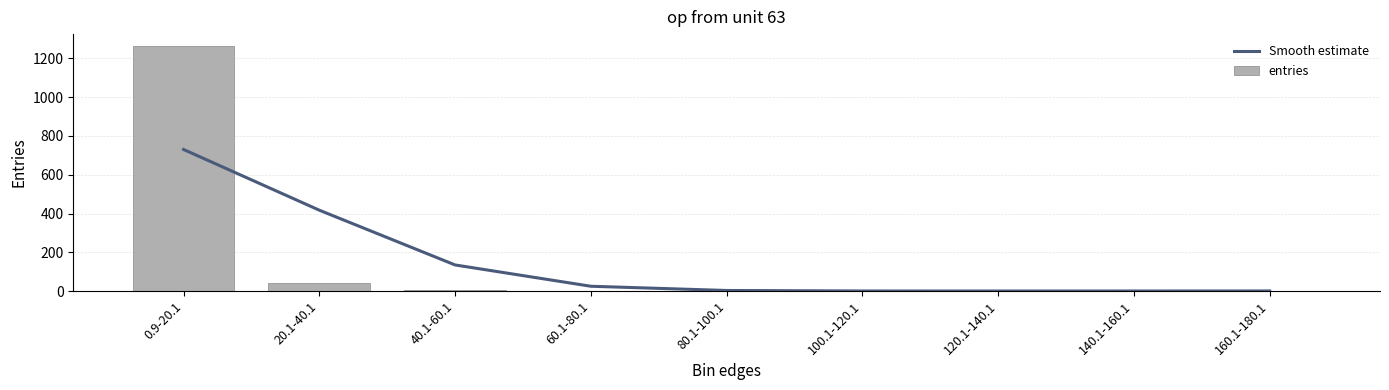

Reading right to left, extract all data points from this chart.

Smooth estimate: 0.6	0.3	0.2	0.4	3.0	24.8	134.6	417.0	730.1
entries: 1.0	0.0	0.0	0.0	1.0	0.0	4.0	43.0	1262.0